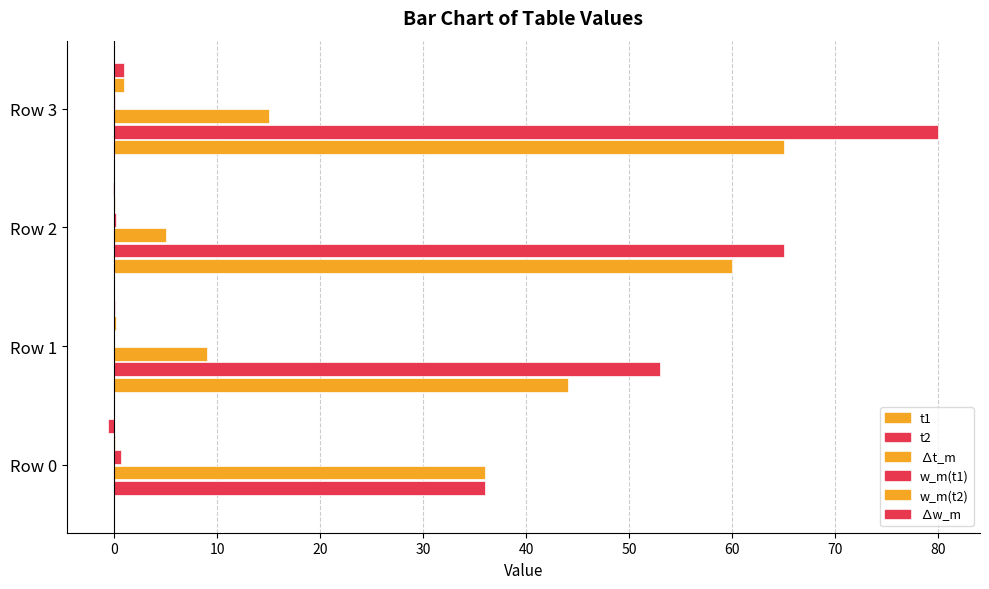

At how many categories does at least one series exceed 63?

2